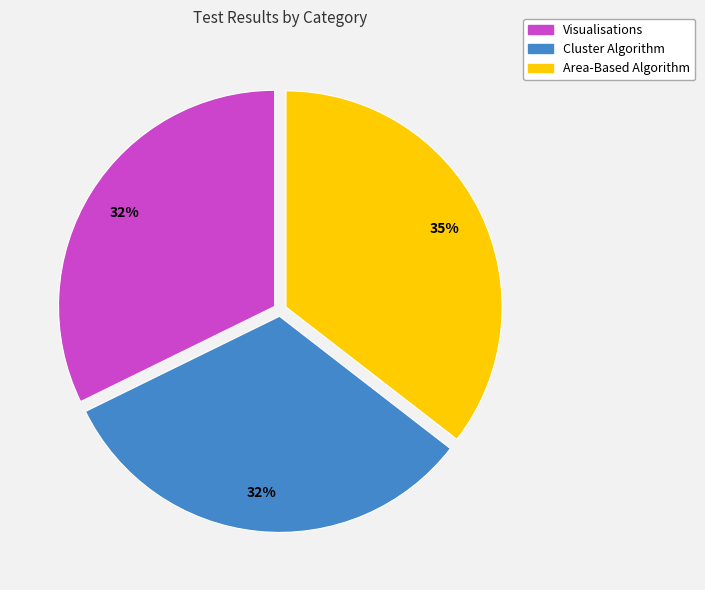

True or false: Visualisations accounts for 32% of the total.

True